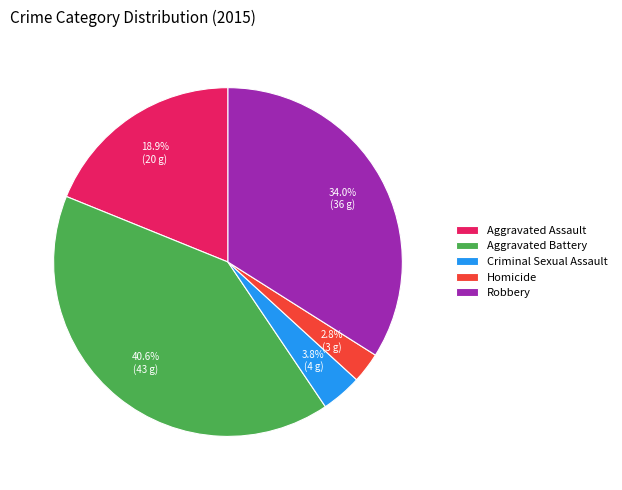

To the nearest percent, what portion does Homicide represent?

3%